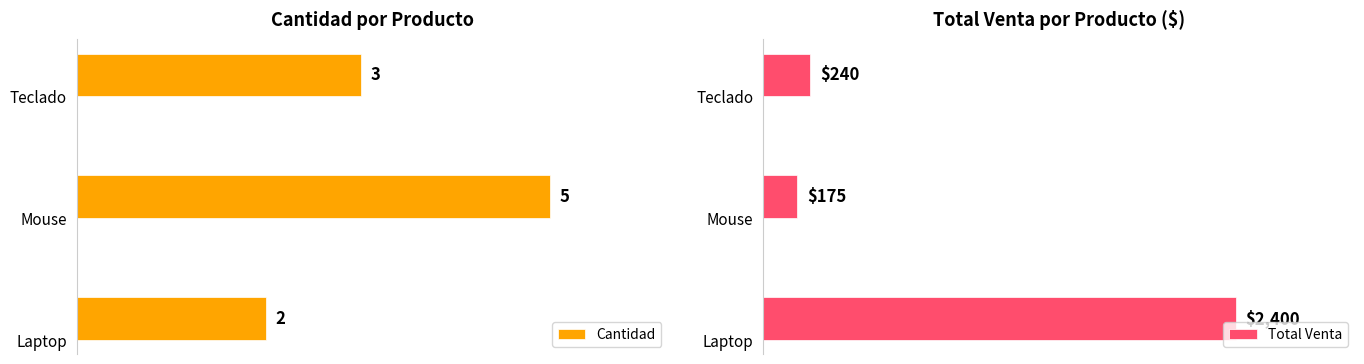

Rank the series by their average value, from highest to lowest.

Total Venta, Cantidad